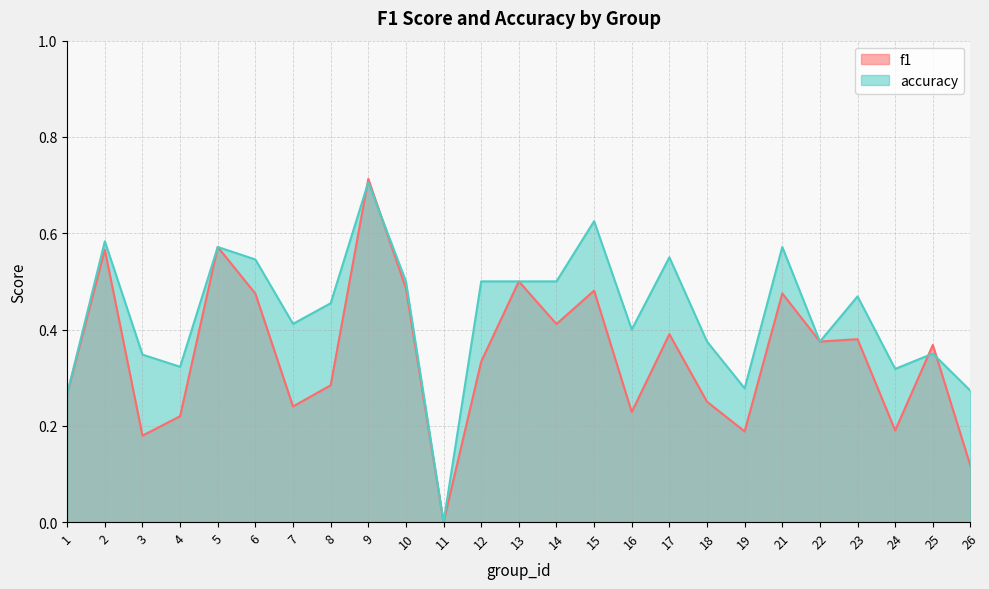

Does the chart display data point markers on the line(s)?

No